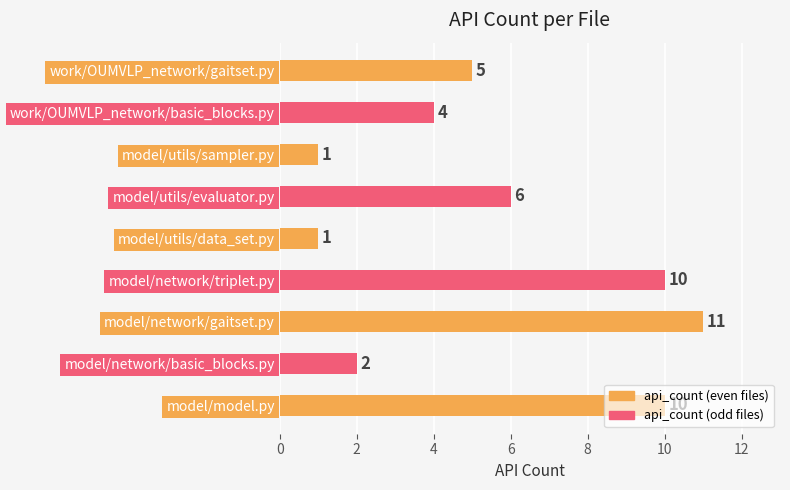

At which label is the value closest to 6?

model/utils/evaluator.py